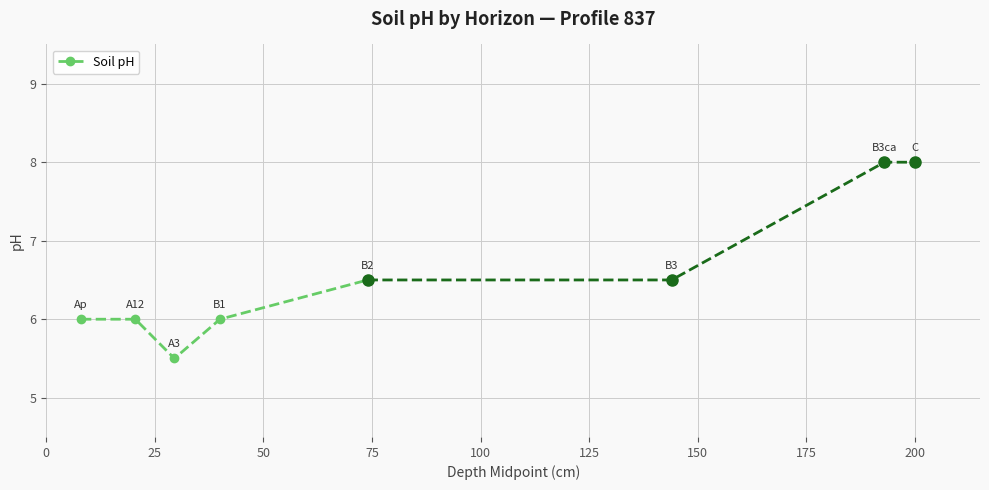

What is the minimum value for Soil pH?

5.5